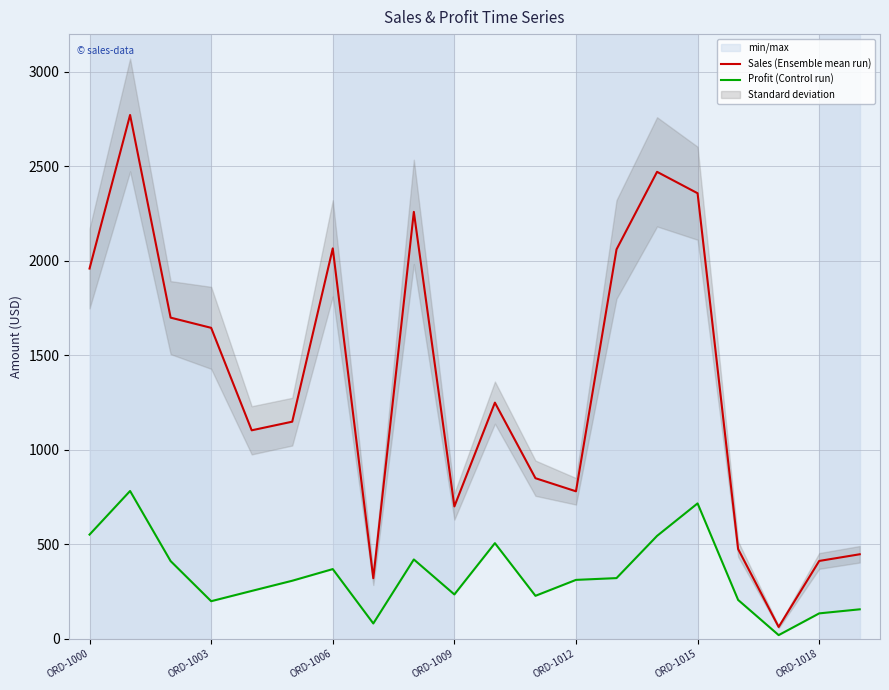

Rank the series by their maximum value, from lowest to highest.

Profit (Control run), Sales (Ensemble mean run)